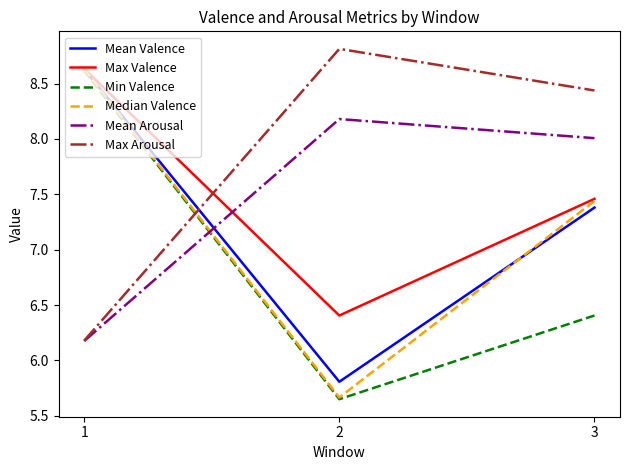

Rank the categories by Max Valence value from lowest to highest.

2, 3, 1